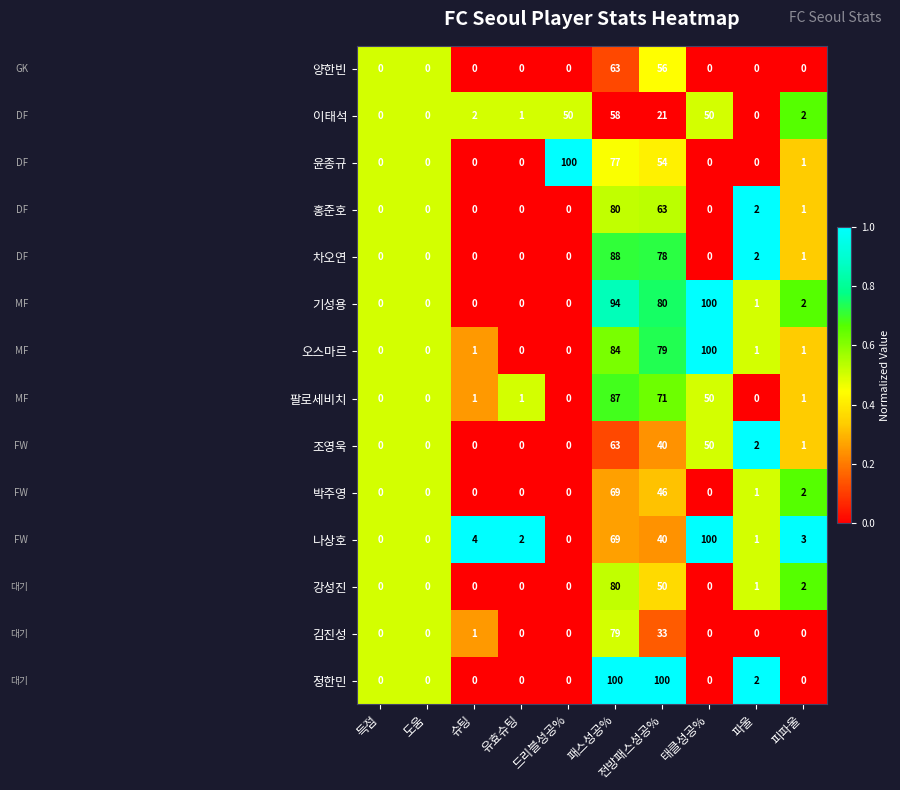

What is the total value across all series at 전방패스성공%?

811